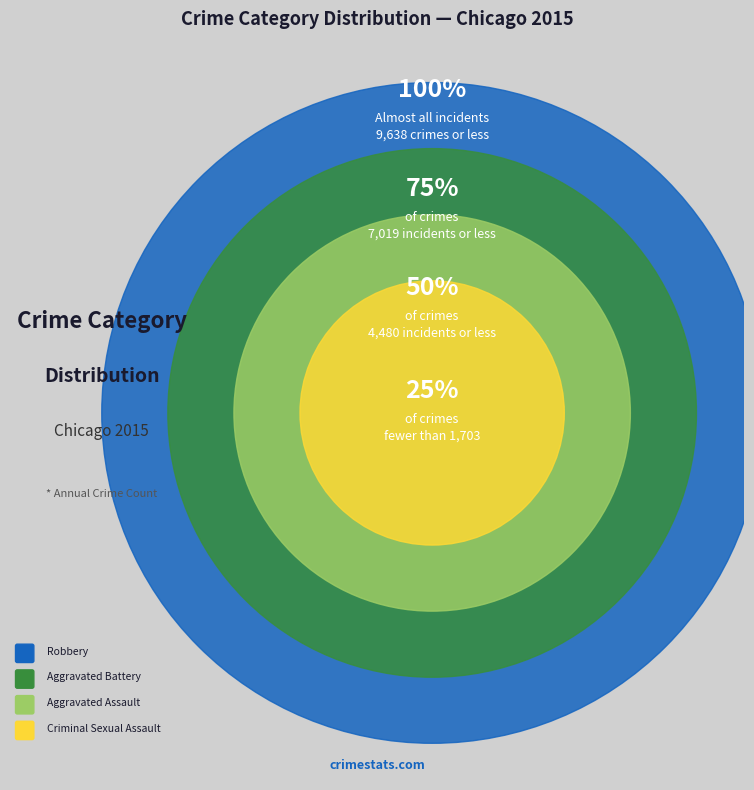

Combined, what portion of the pie is Aggravated Assault and Aggravated Battery?

49.3%